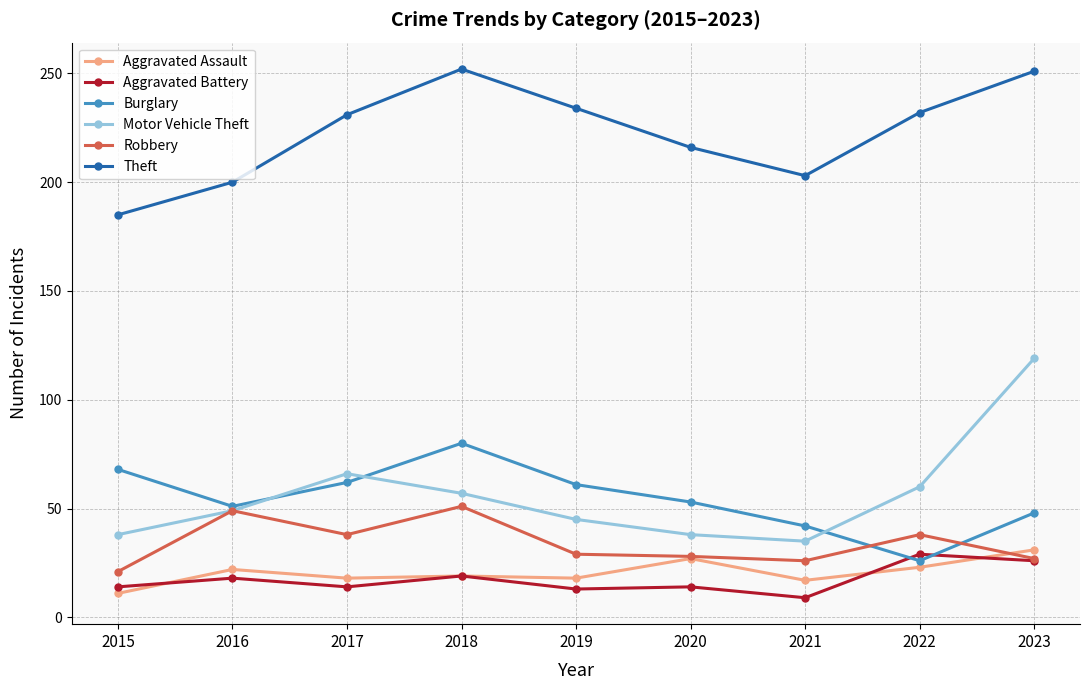

True or false: Theft and Burglary cross at least once.

False